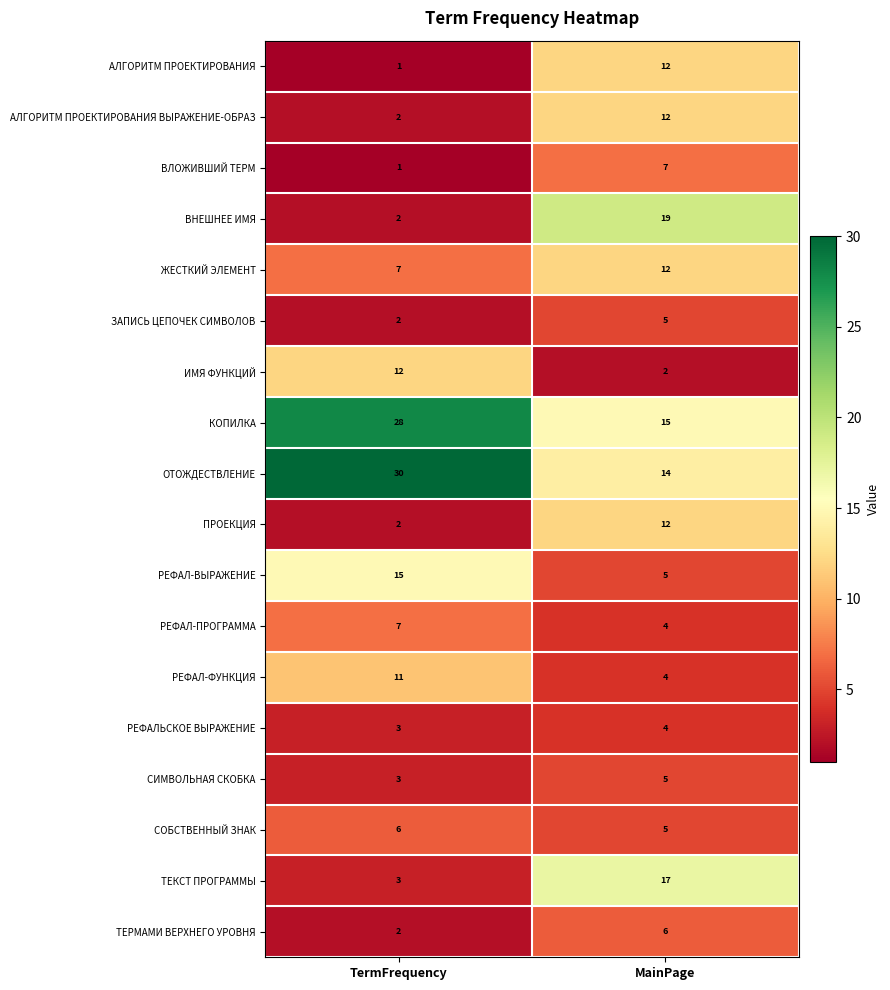

Which series has the largest total across all categories?

ОТОЖДЕСТВЛЕНИЕ